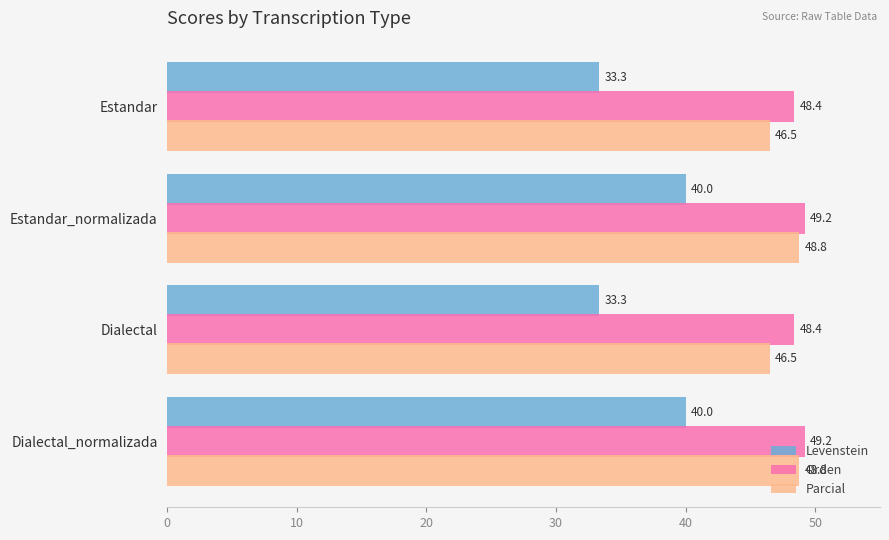

How many values in the Levenstein series are below 40?

2